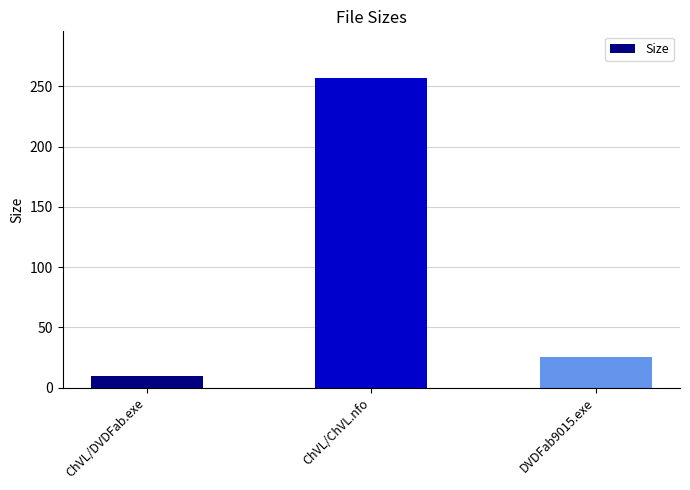

What is the difference between the maximum and second lowest values?

231.1